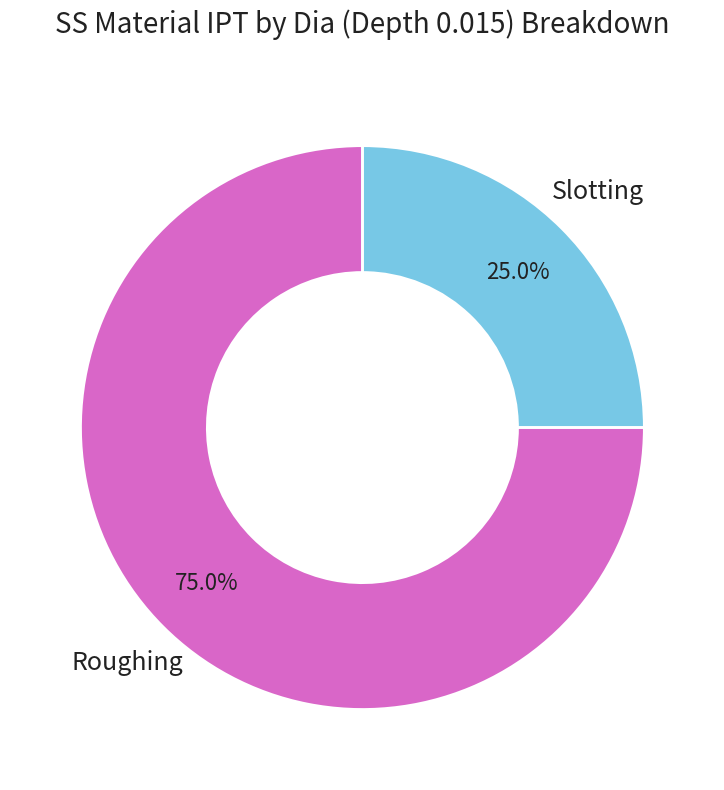

The Slotting slice represents 35% of the pie. True or false?

False